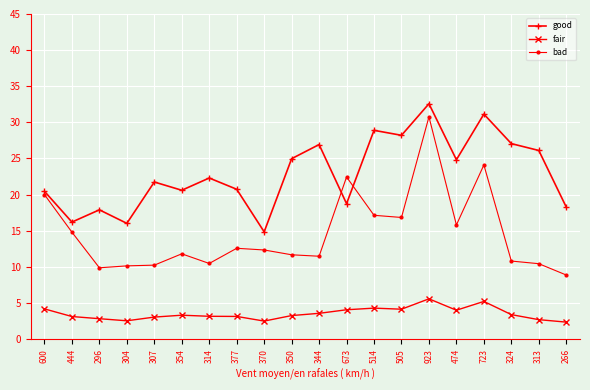

What is the highest value of the bad series?

30.8